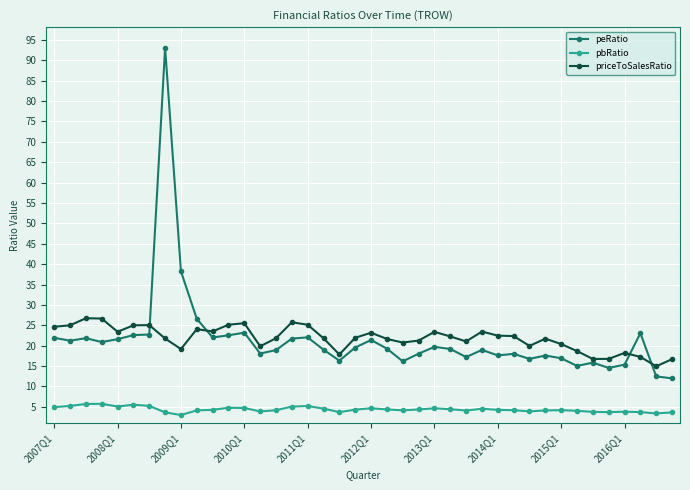

True or false: pbRatio and peRatio intersect in this chart.

False